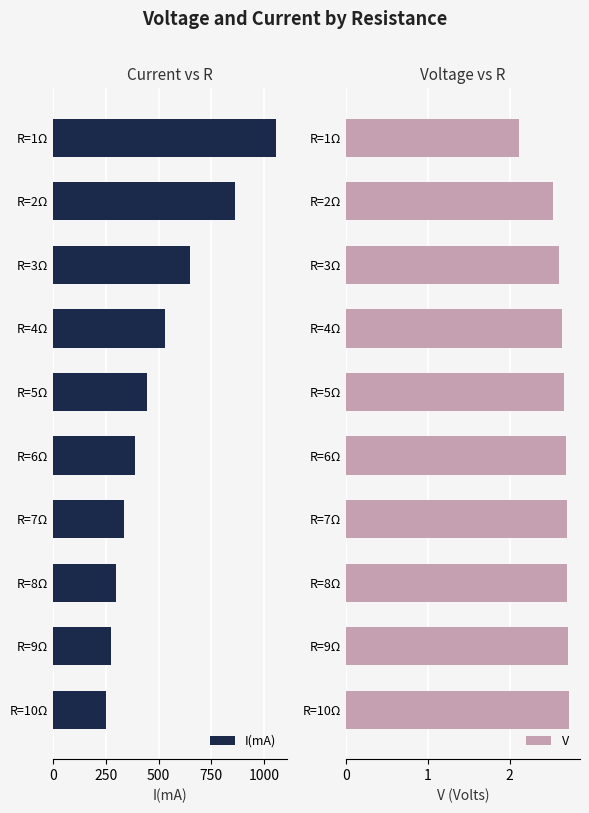

What is the sum of all I(mA) values?

5087